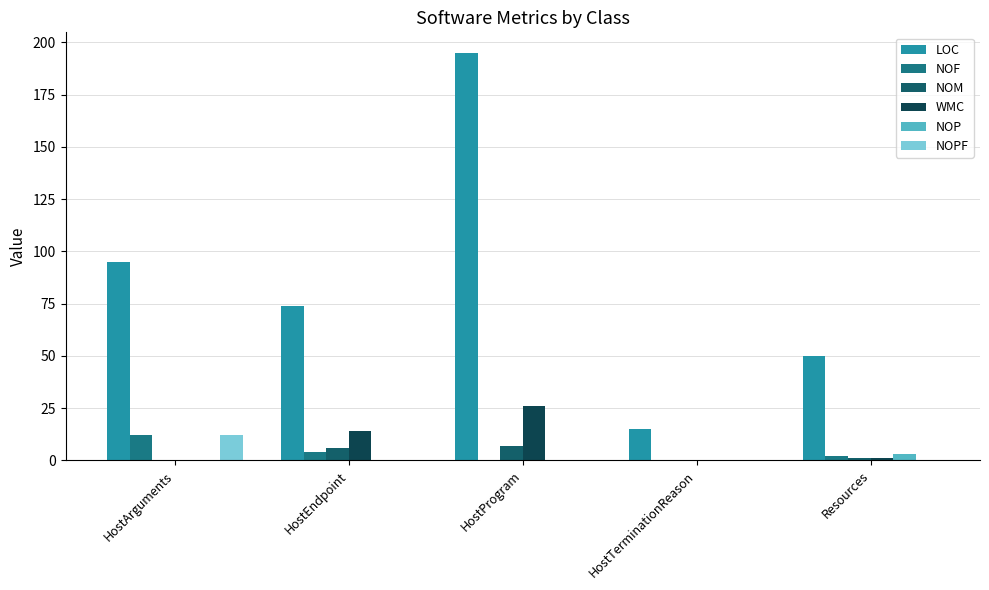

Is it true that WMC equals 26 at HostProgram?

True